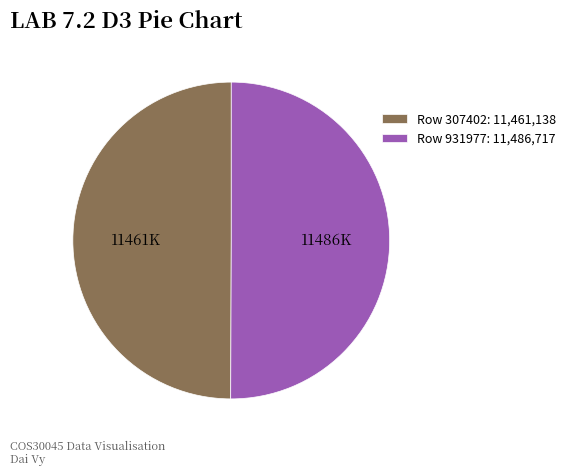

How many segments does this pie chart have?

2